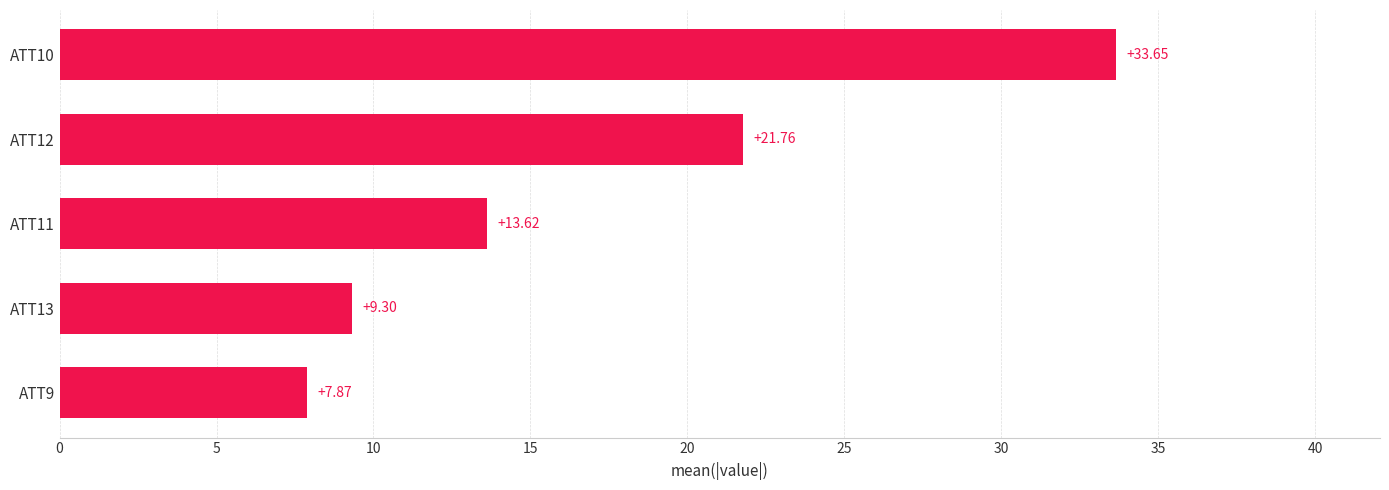

Between ATT9 and ATT11, which is larger?

ATT11